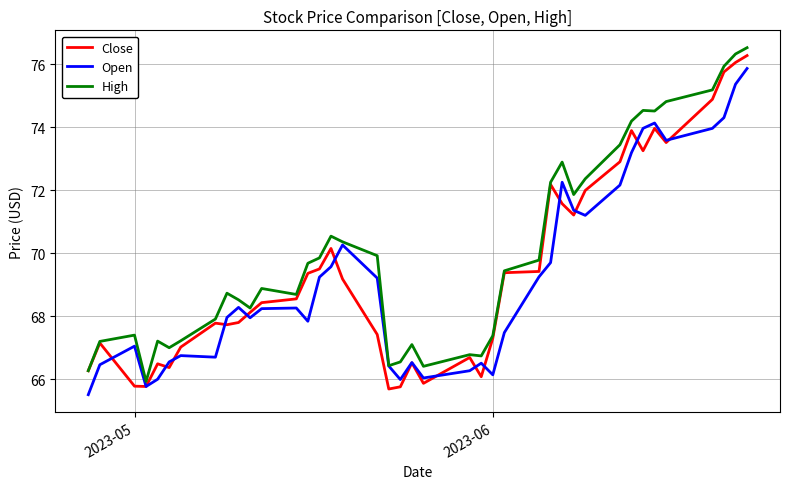

Rank the series by their average value, from lowest to highest.

Open, Close, High